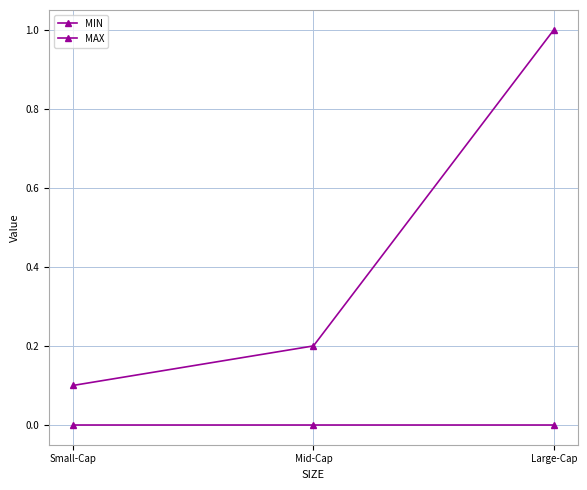

How many data points does each series have?

3